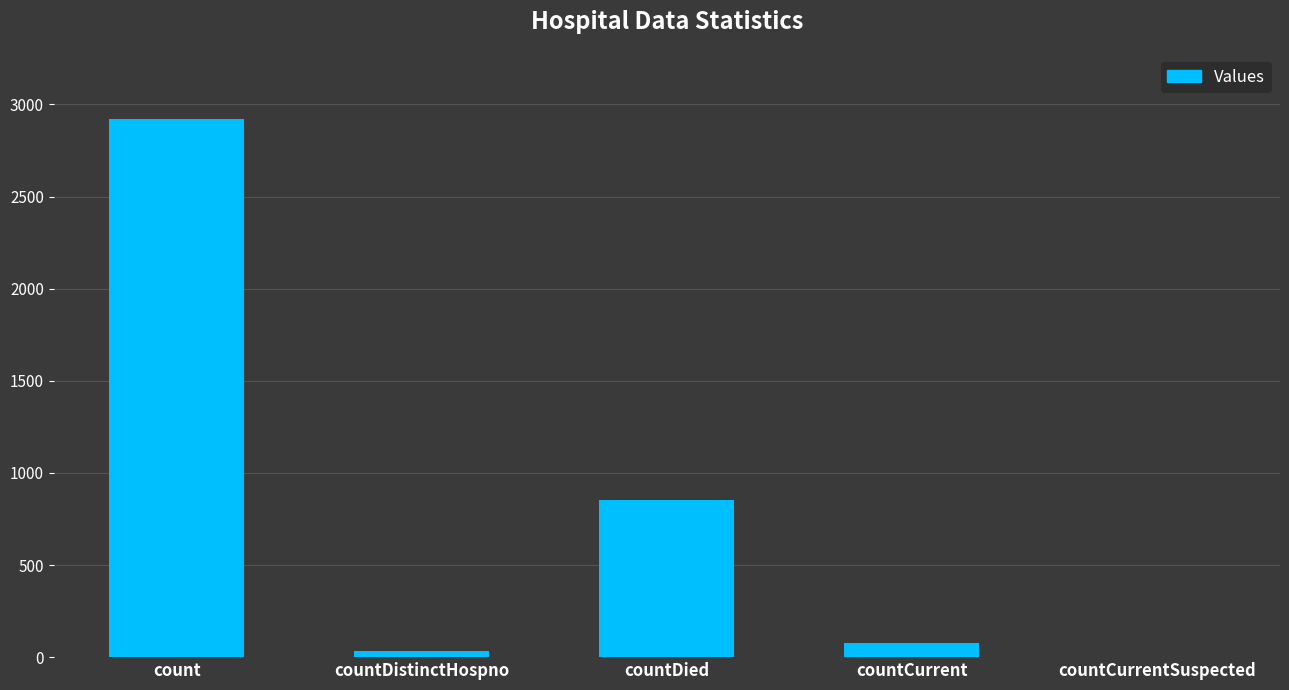

How many categories are shown in the chart?

5